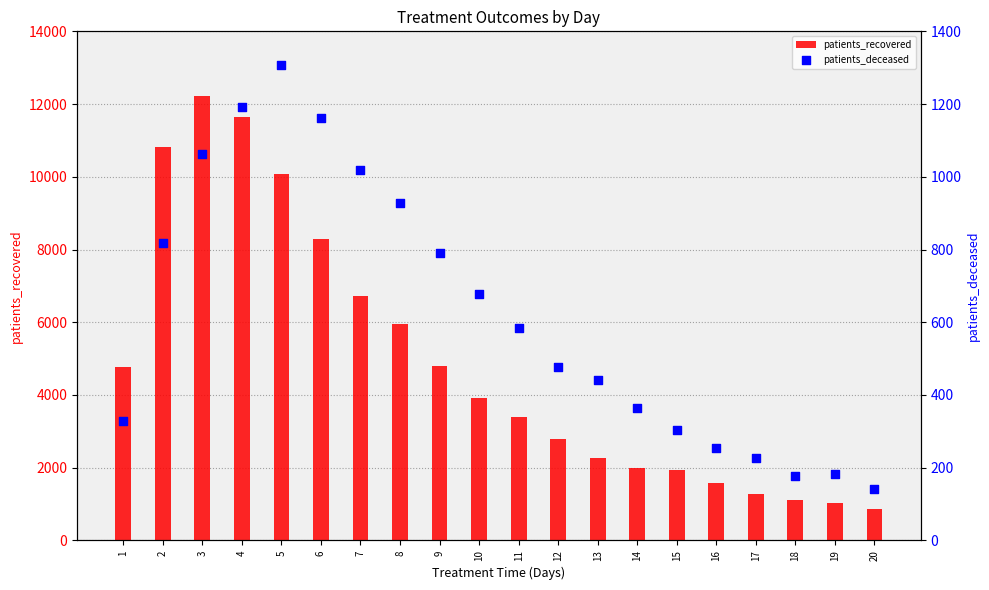

At how many categories does at least one series exceed 8547?

4